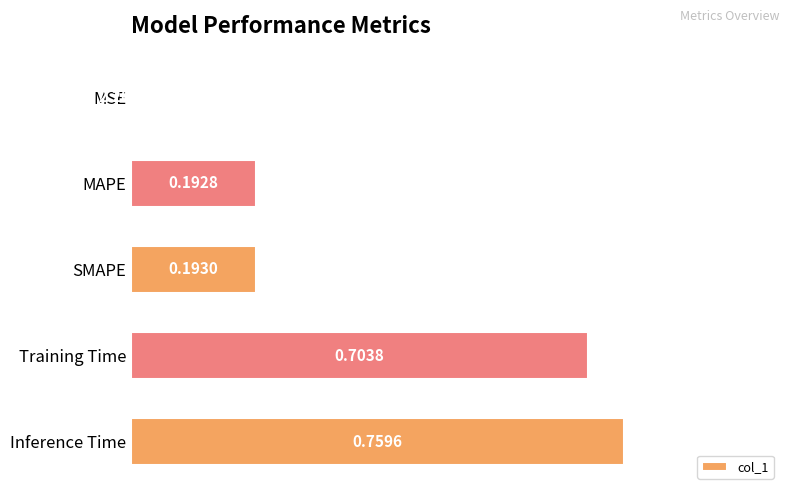

Between SMAPE and MAPE, which is larger?

SMAPE